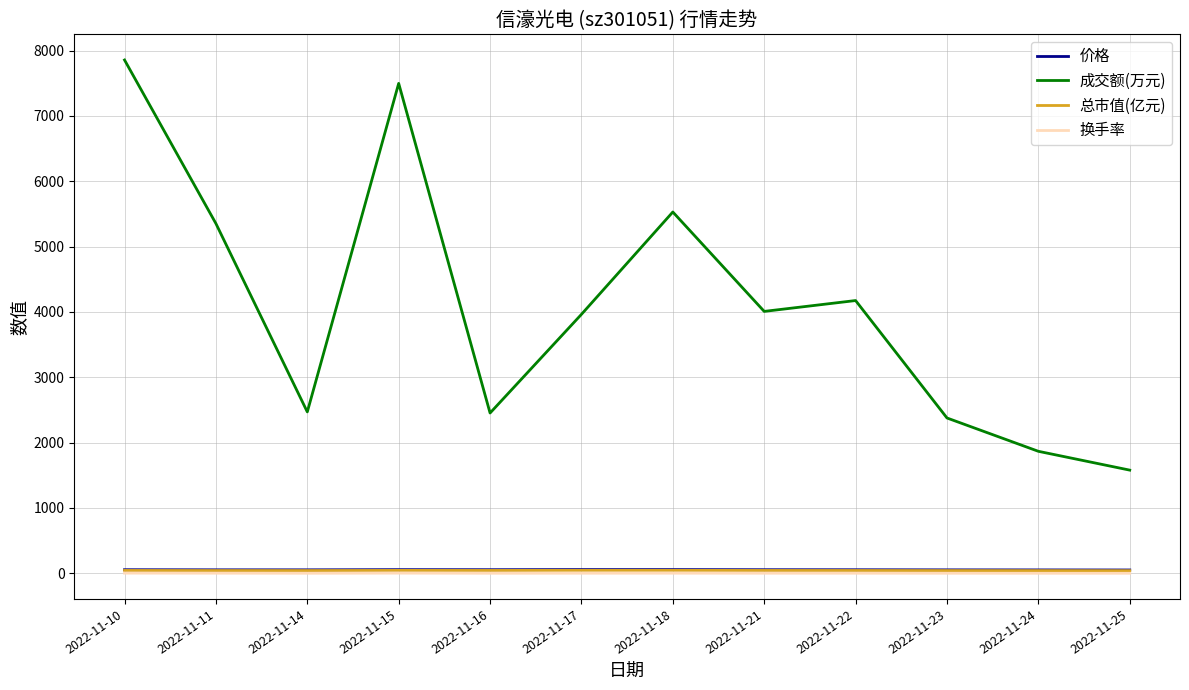

True or false: 价格 and 成交额(万元) cross at least once.

False